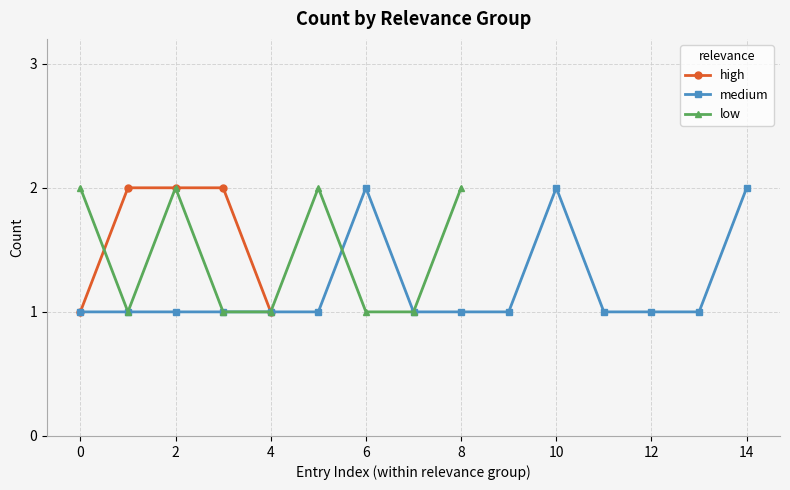

The value of high at 4 is 0. True or false?

False